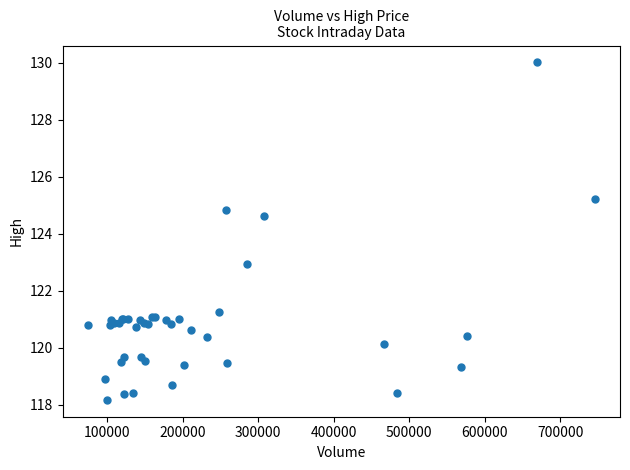

What Y value in the scatter plot is closest to 124?

124.6